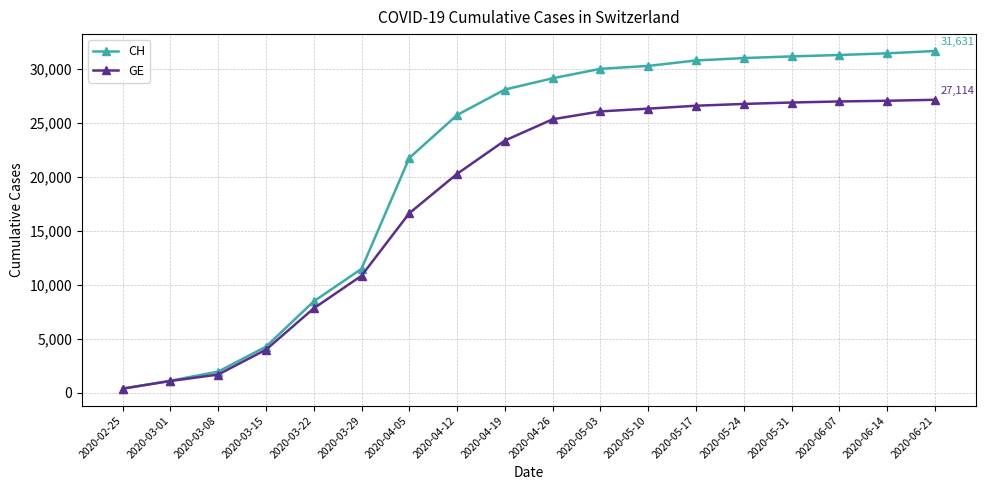

Which series has the largest total across all categories?

CH